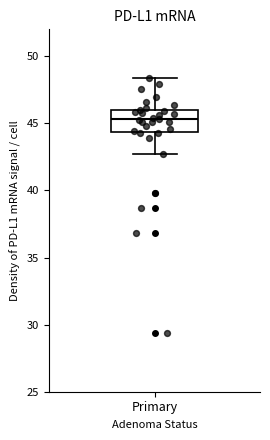

Transcribe this box plot: give where the median line is, the range the box spans, and where the two whiskers end, as read against the y-axis. The values are not printed on the chart, so give them approximately, as read against the axis.

median 45.5, box 44.5 to 46.0, whiskers 42.5 to 48.5